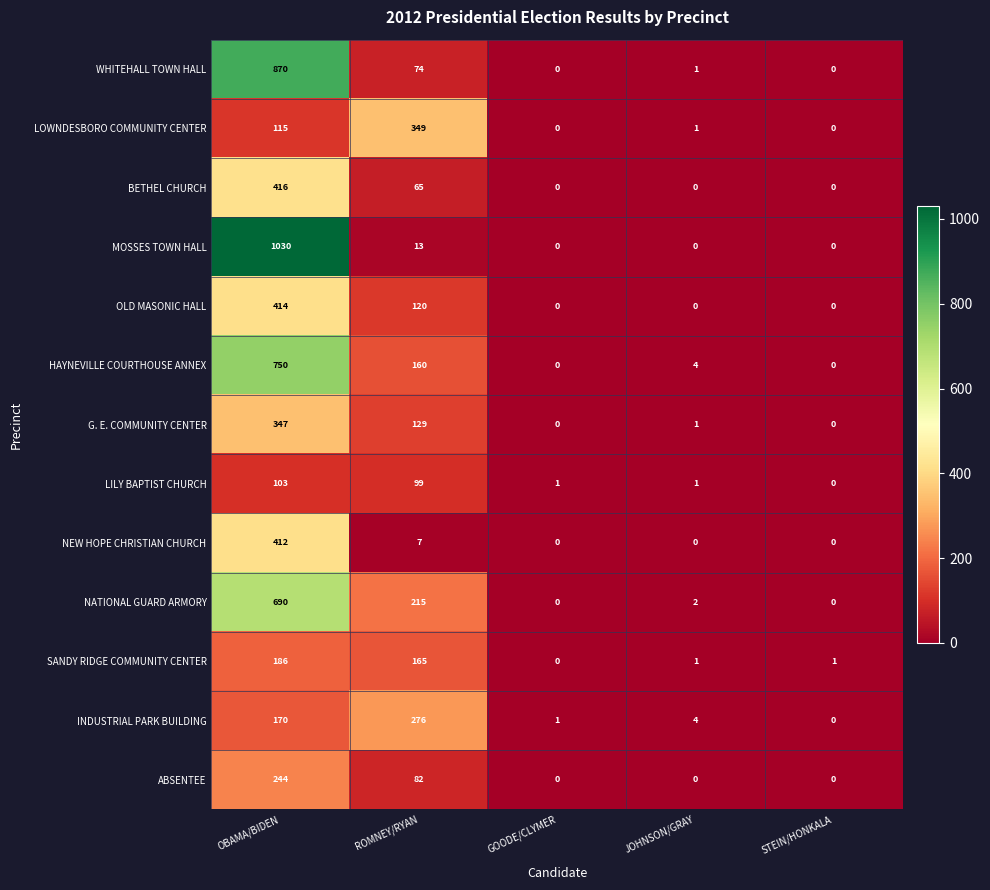

What is the sum of all NATIONAL GUARD ARMORY values?

907